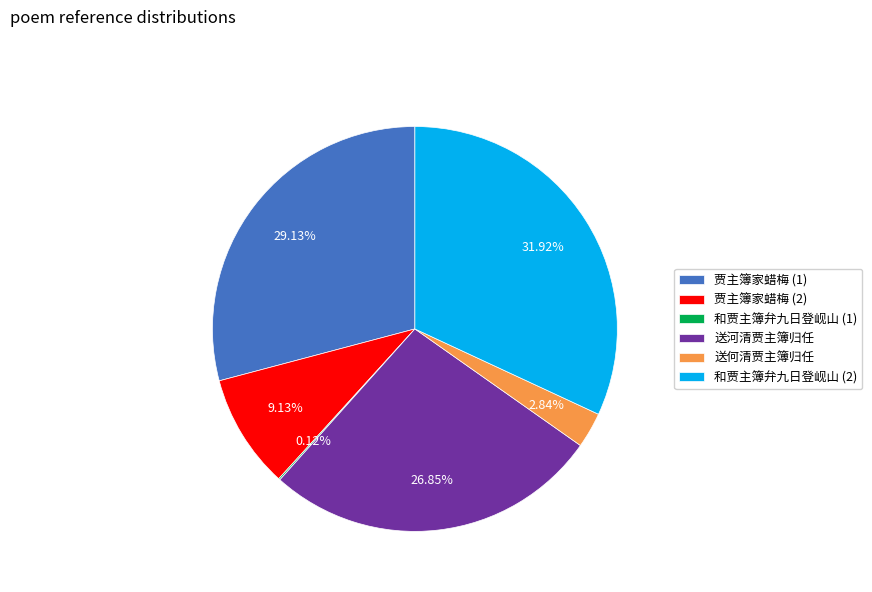

Which slice is the largest?

和贾主簿弁九日登岘山 (2)